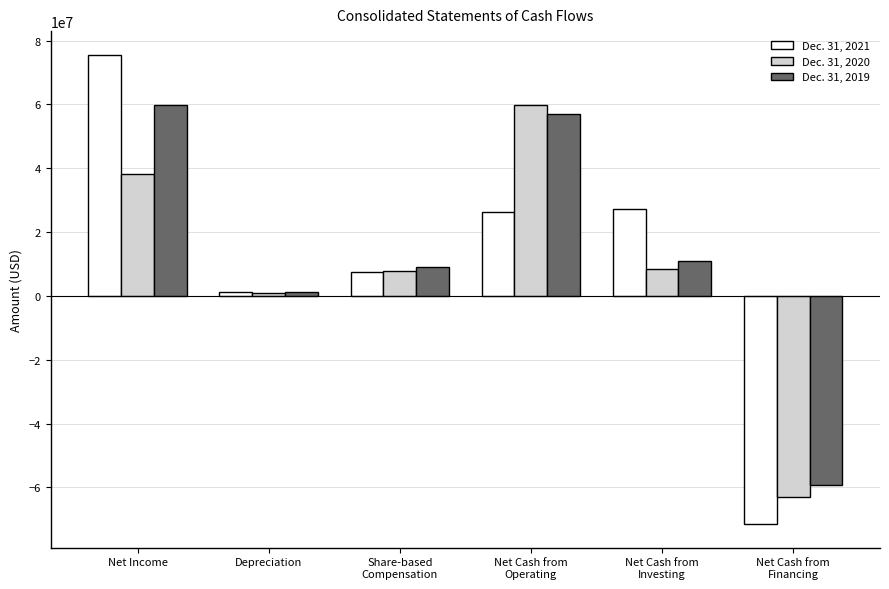

Which series has the widest spread of values?

Dec. 31, 2021